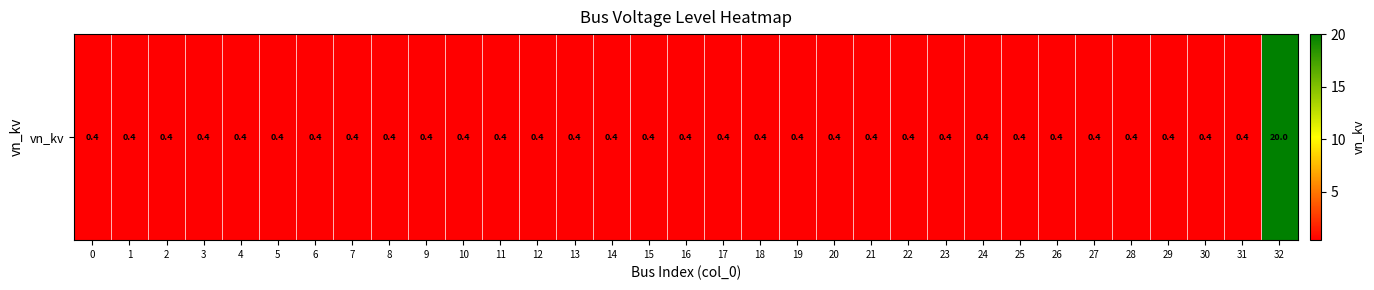

How many series are shown in this chart?

1